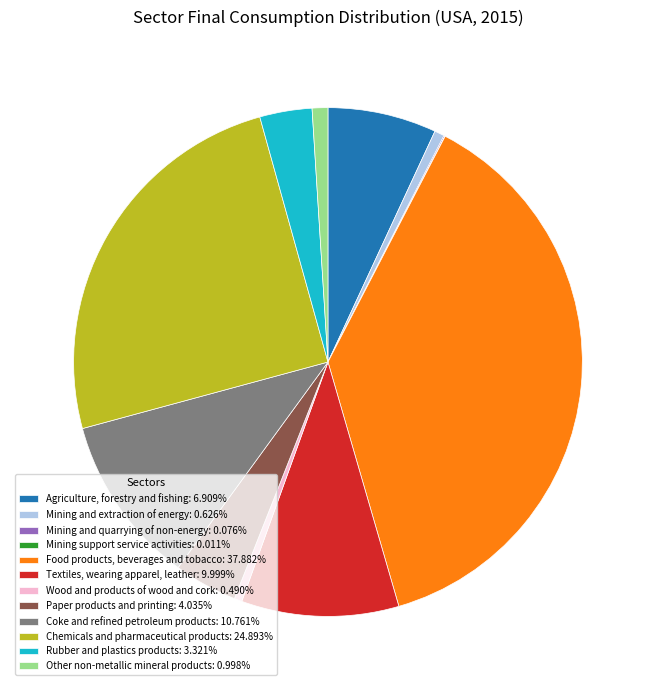

Approximately how many times larger is the value at Coke and refined petroleum products: 10.761% compared to Chemicals and pharmaceutical products: 24.893%?

0.4